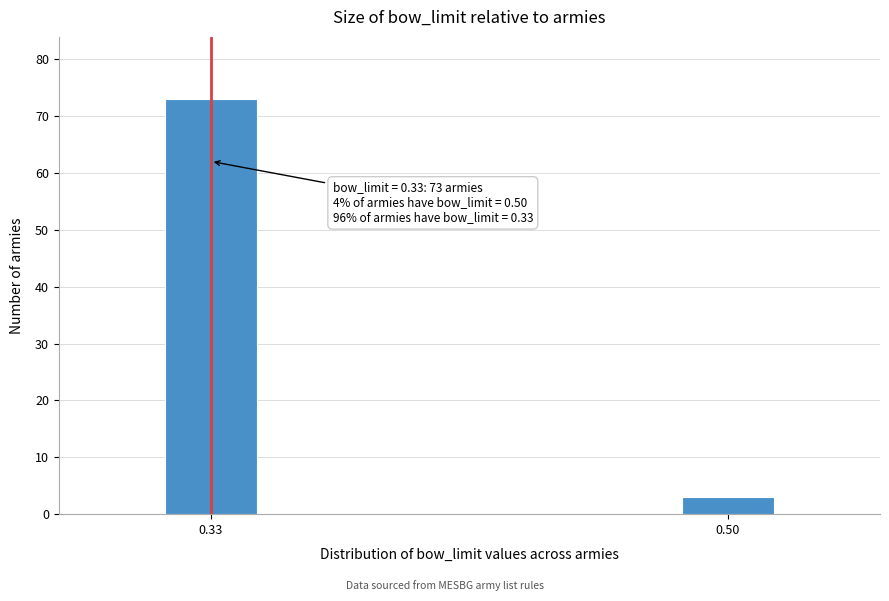

Reading left to right, what are all the values shown in this chart?

0.33=73	0.50=3